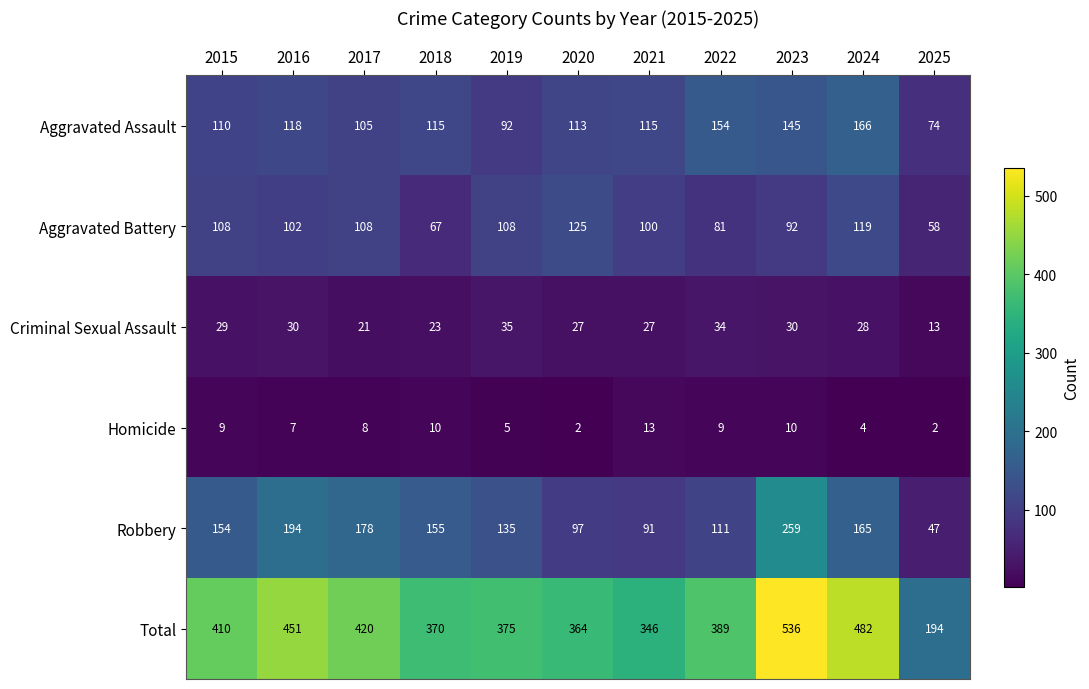

The Total series shows 675 at 2017. True or false?

False